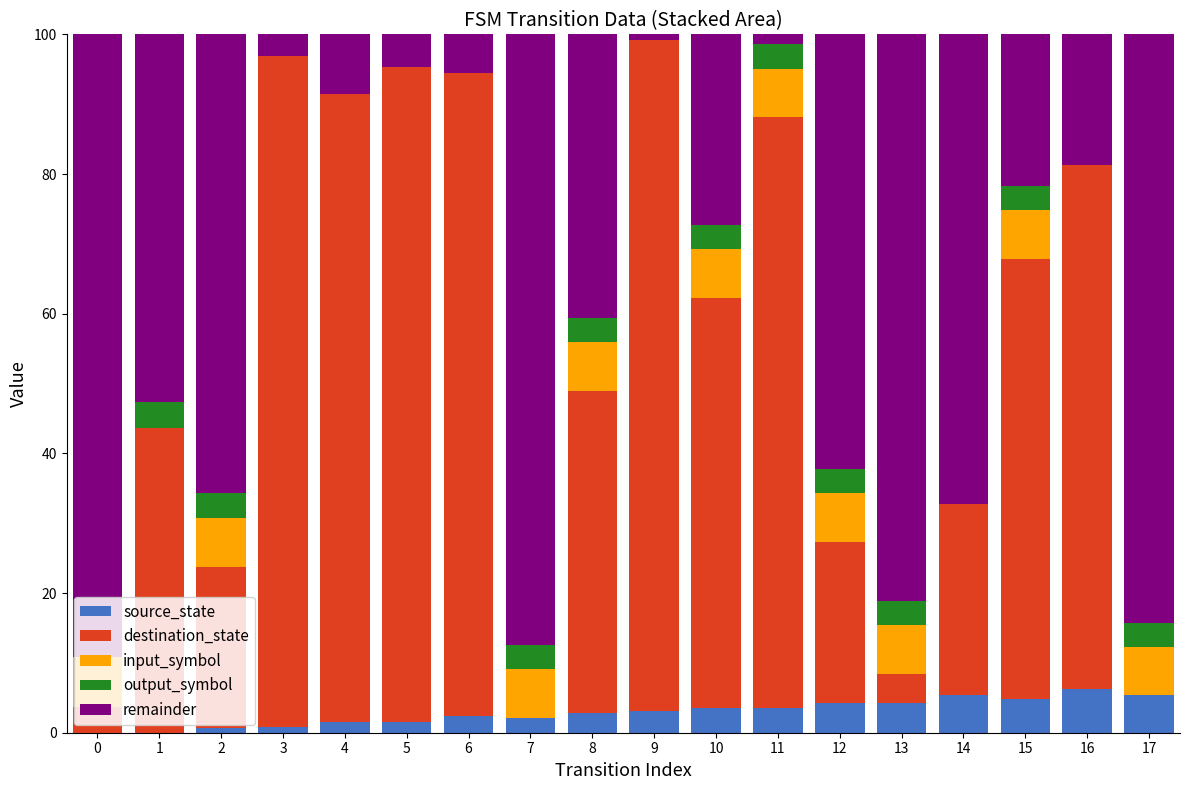

Count the number of categories in the chart.

18